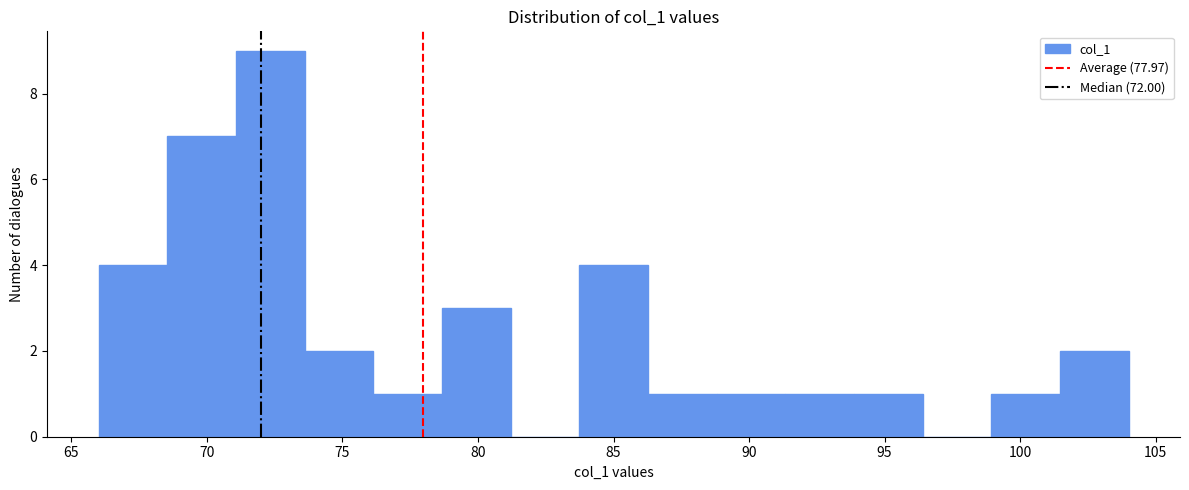

Reading left to right, list every bar in this chart as the range it spans on the x-axis followed by its height. Neither the bar edges nor the heights are printed on the chart, so give them approximately, as read against the axes.

66.0 to 68.5: 4
68.5 to 71.0: 7
71.0 to 73.5: 9
73.5 to 76.0: 2
76.0 to 78.5: 1
78.5 to 81.0: 3
81.0 to 83.5: 0
83.5 to 86.5: 4
86.5 to 89.0: 1
89.0 to 91.5: 1
91.5 to 94.0: 1
94.0 to 96.5: 1
96.5 to 99.0: 0
99.0 to 101.5: 1
101.5 to 104.0: 2